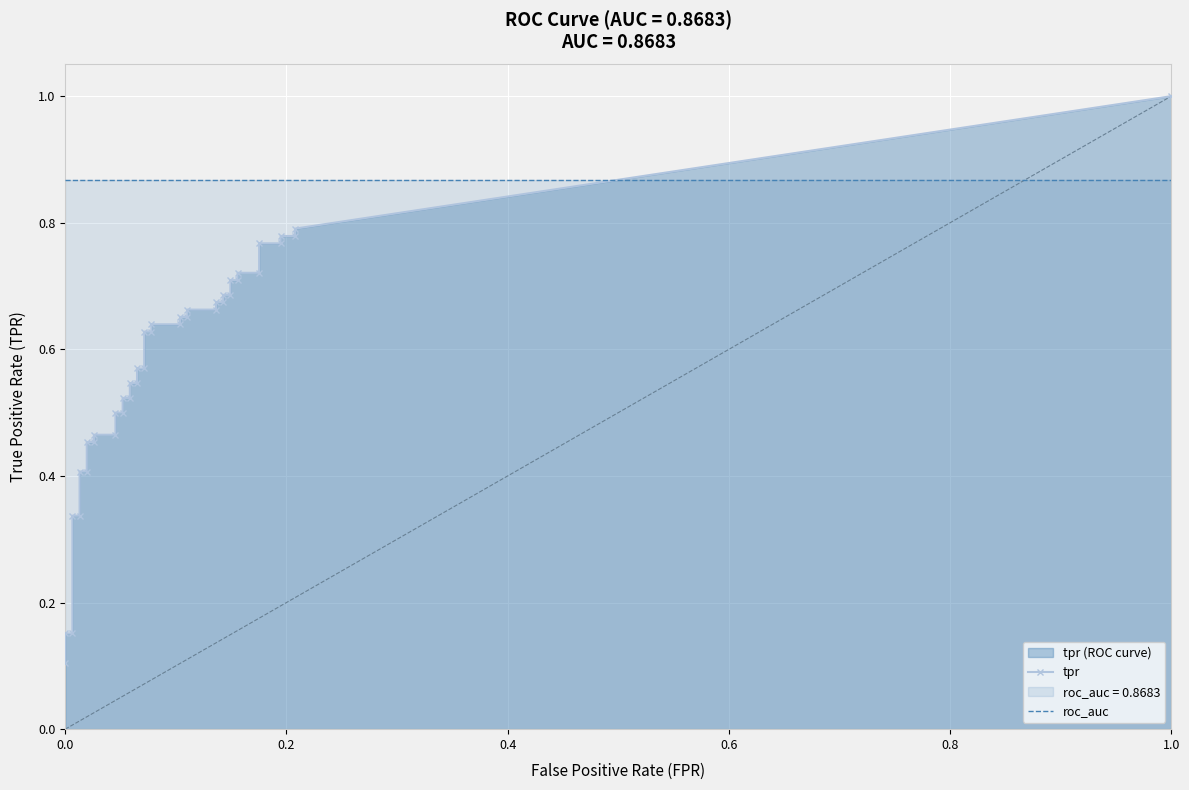

Which series has the largest total across all categories?

tpr